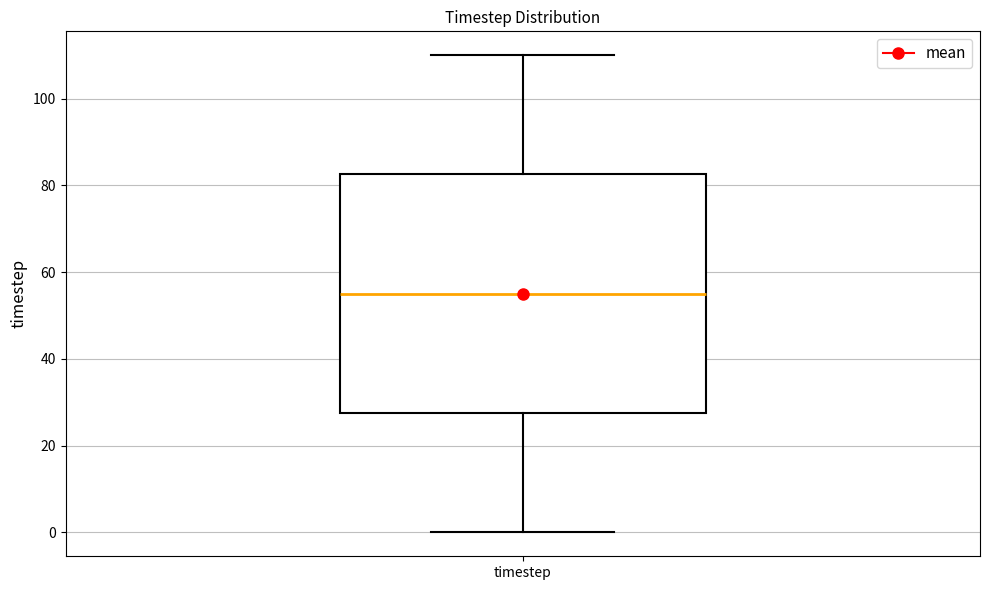

Where does the lower whisker of the box for timestep end on the y-axis? The values are not printed on the chart, so give them approximately, as read against the axis.

0